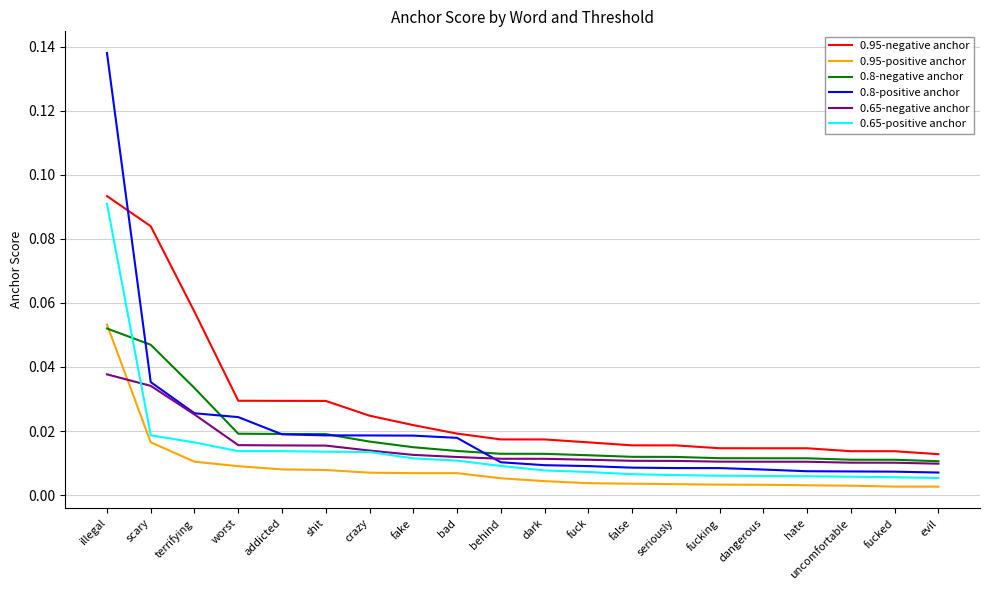

True or false: 0.95-negative anchor and 0.95-positive anchor intersect in this chart.

False